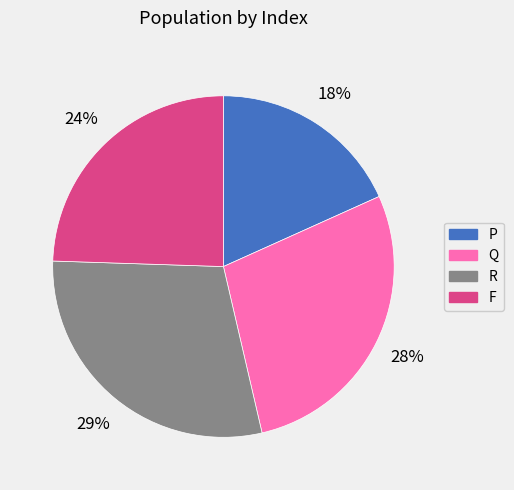

How many segments does this pie chart have?

4